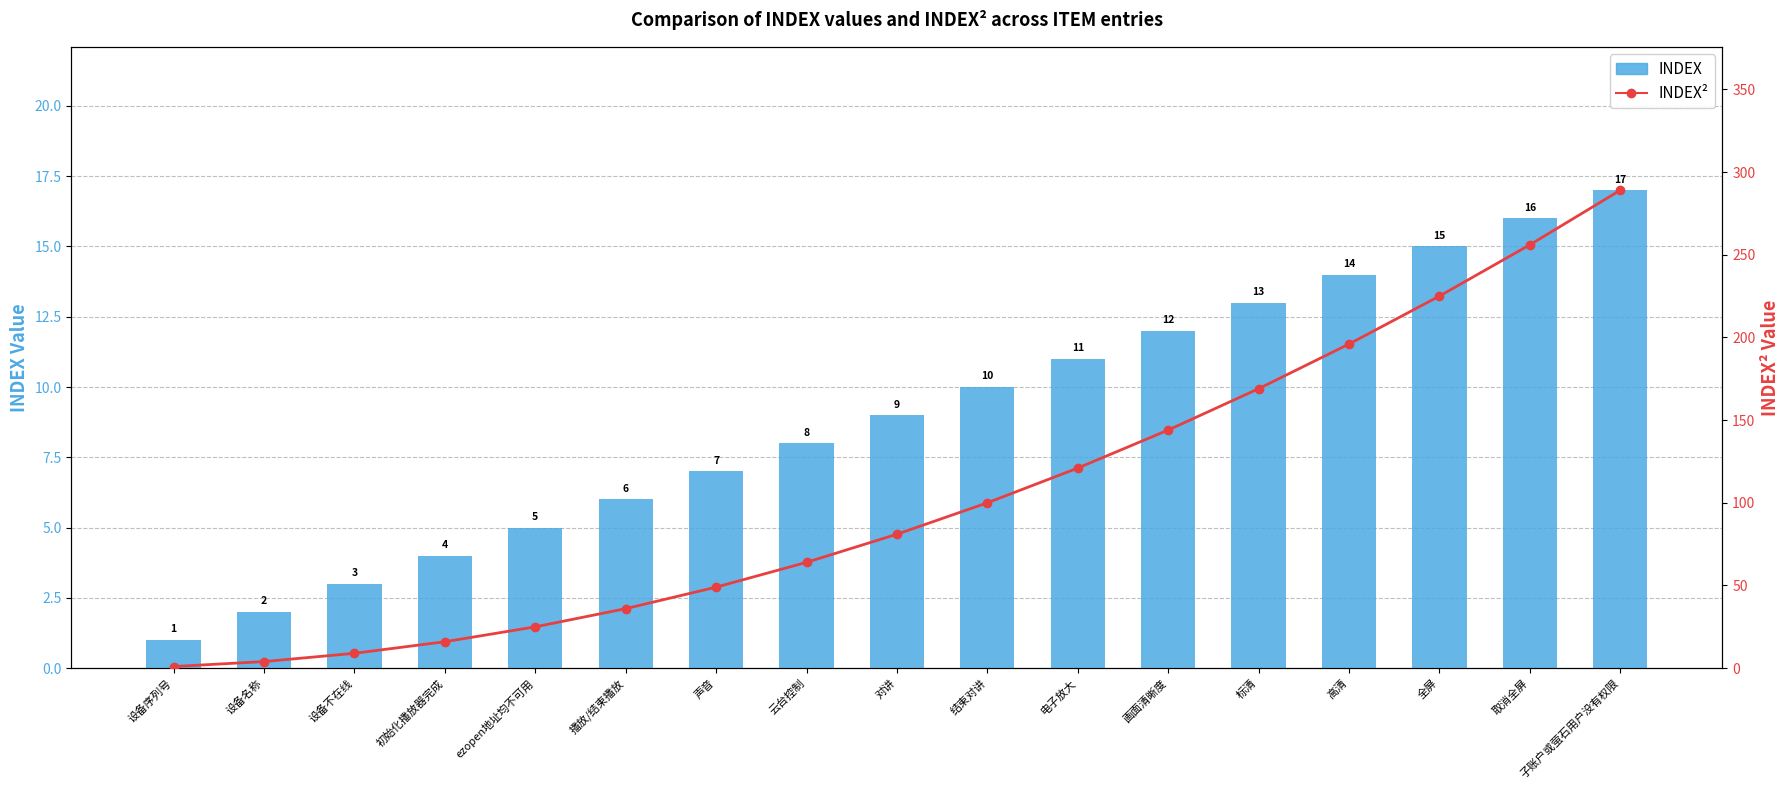

What is the label of the 14th bar from the left?

高清